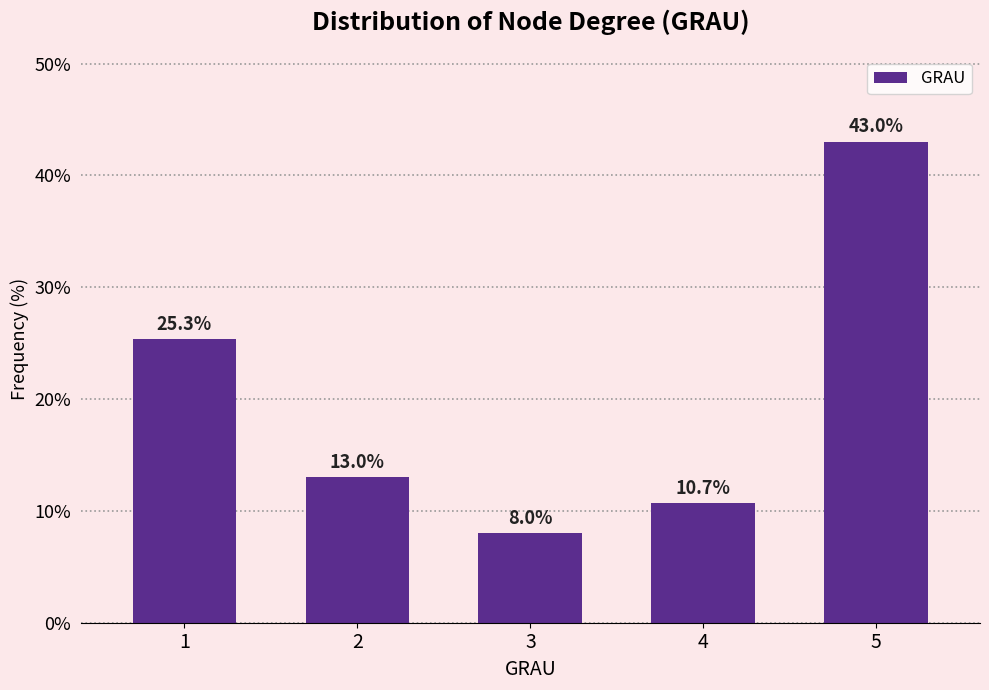

Reading left to right, list all the values displayed in this chart.

25.3	13.0	8.0	10.7	43.0